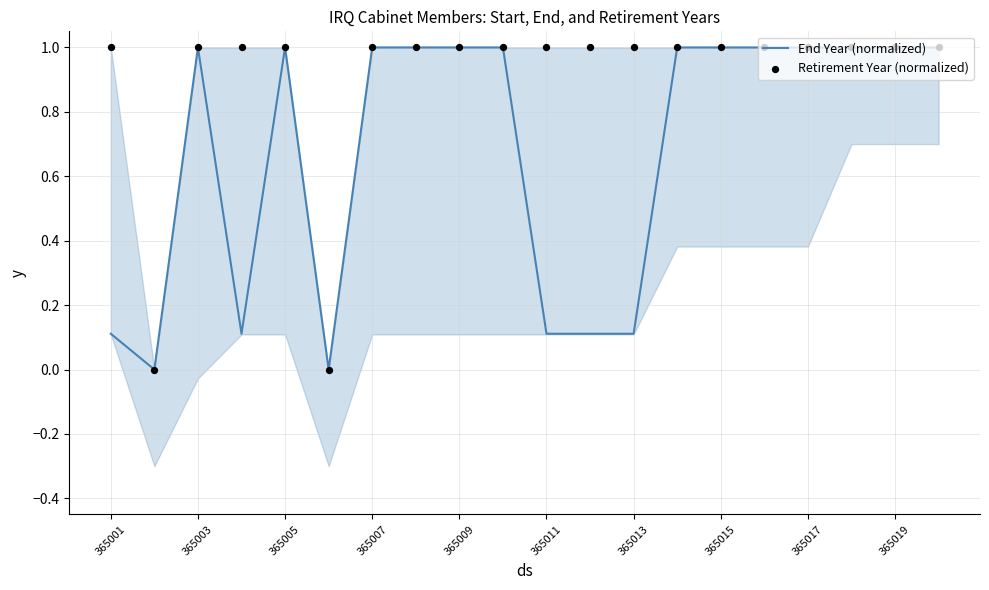

At how many categories does at least one series exceed 0?

18